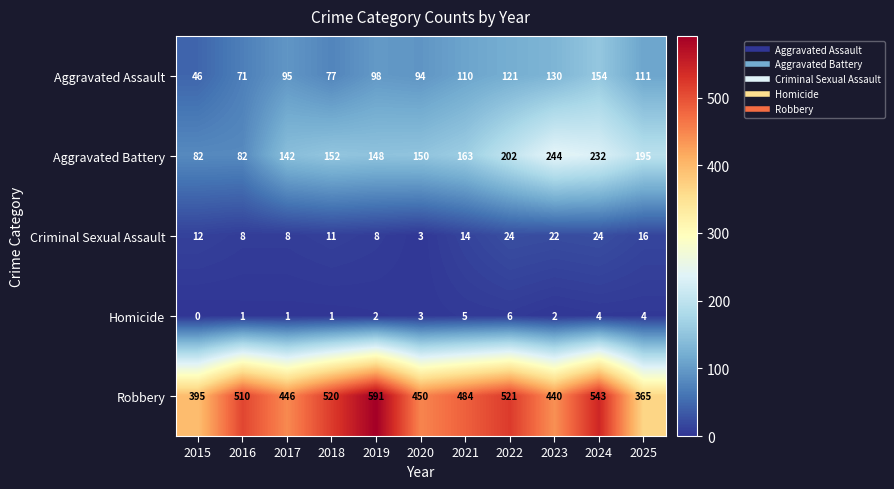

What is the spread (max minus min) of values at 2025?

361